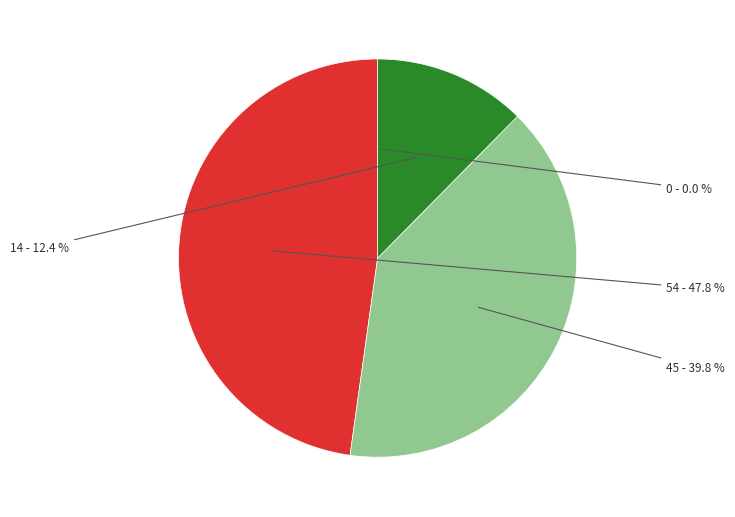

Is there a majority slice in this chart?

No